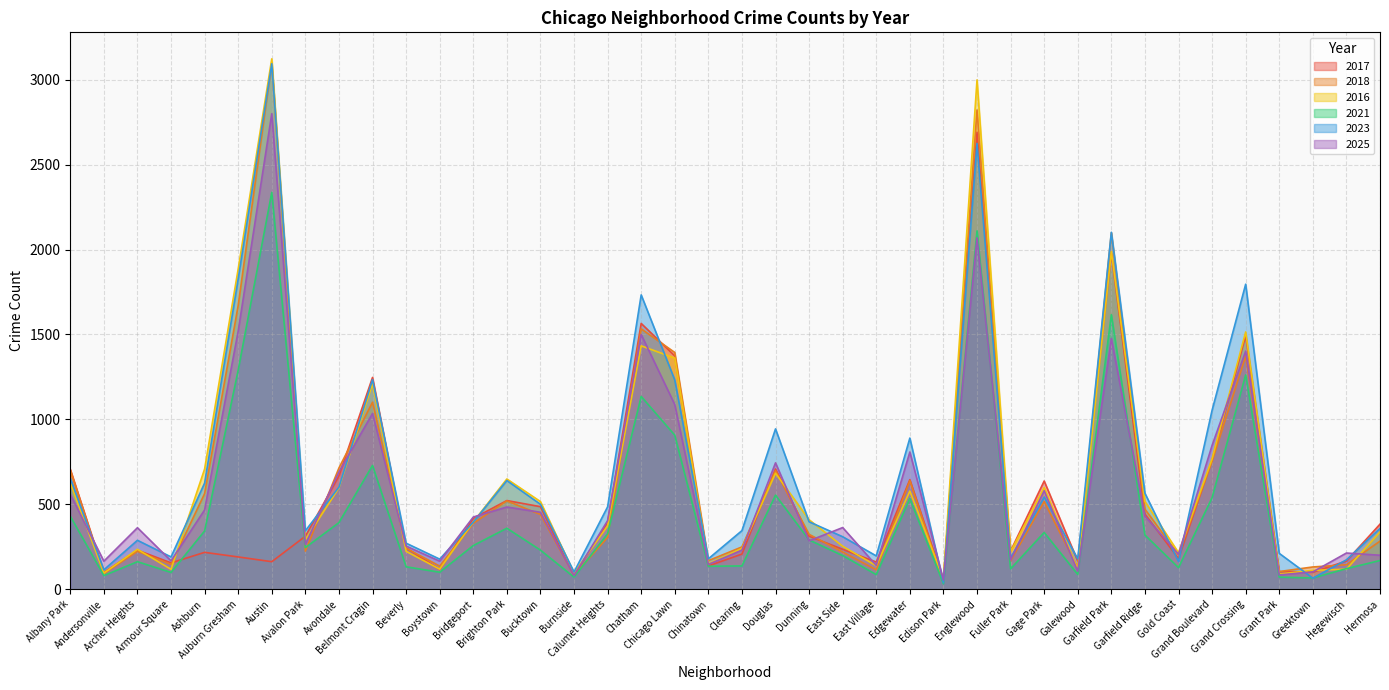

Which category has the lowest value in the 2018 series?

Edison Park